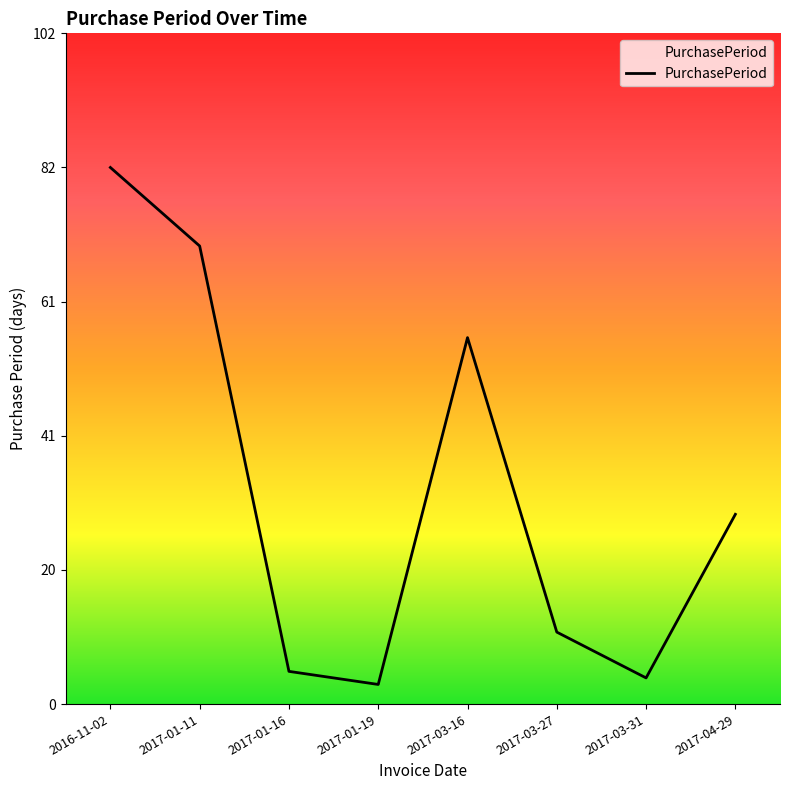

At which category does the data reach its first local peak?

2017-03-16